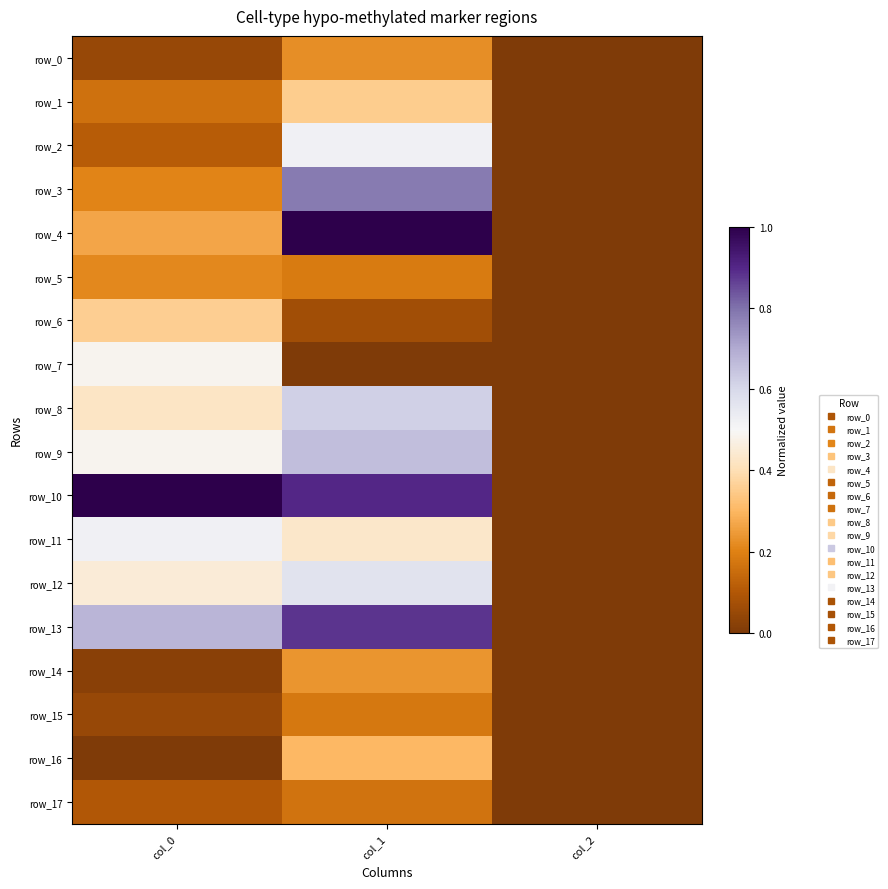

Which series has the largest total across all categories?

row_10